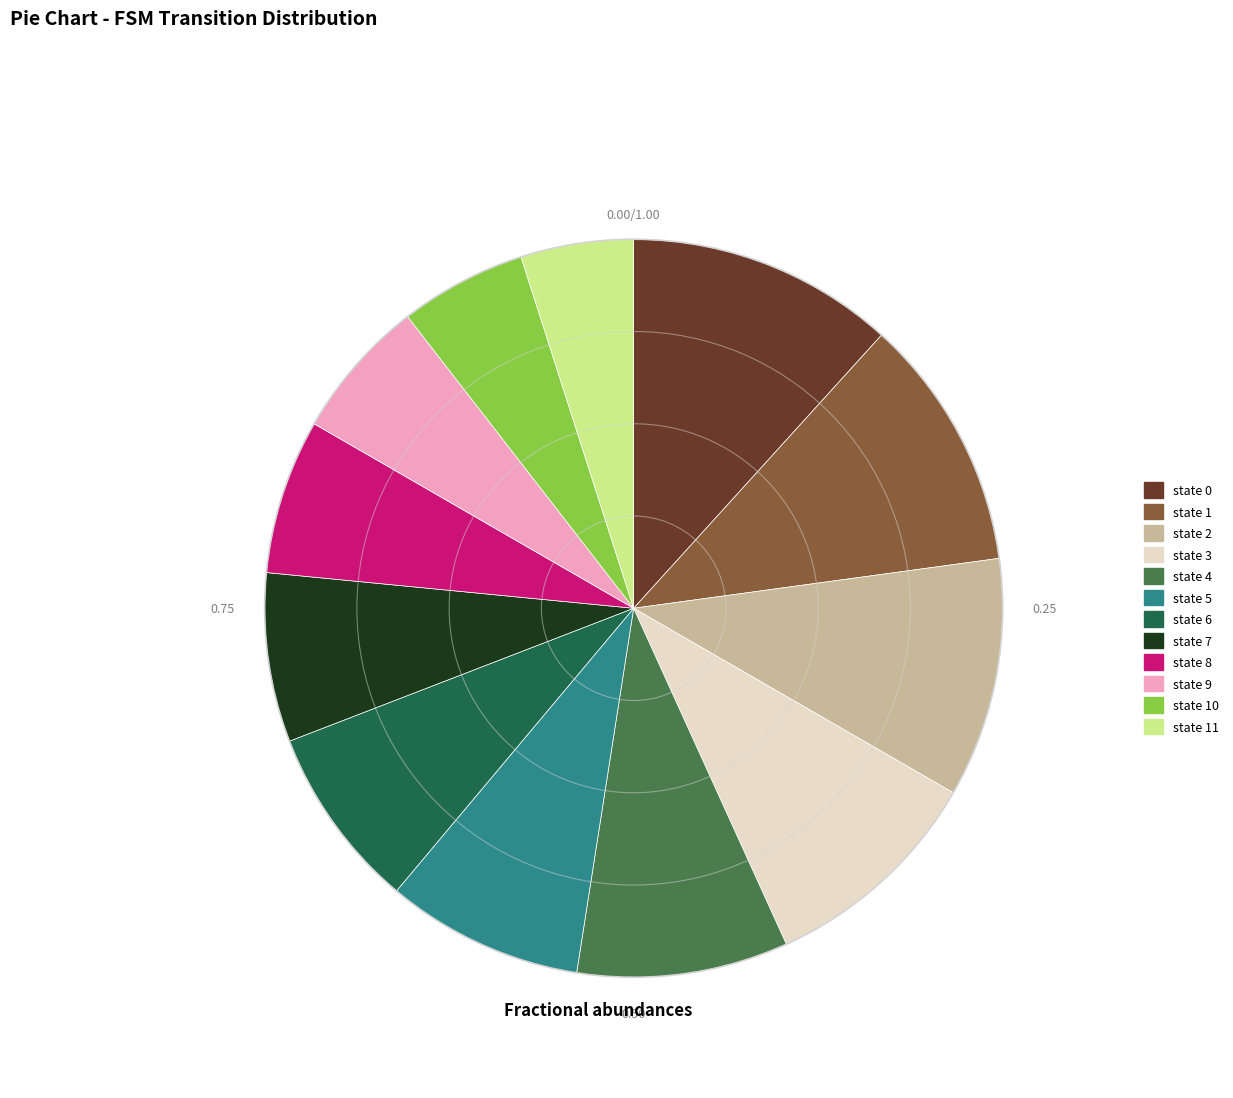

True or false: state 10 accounts for 12% of the total.

False